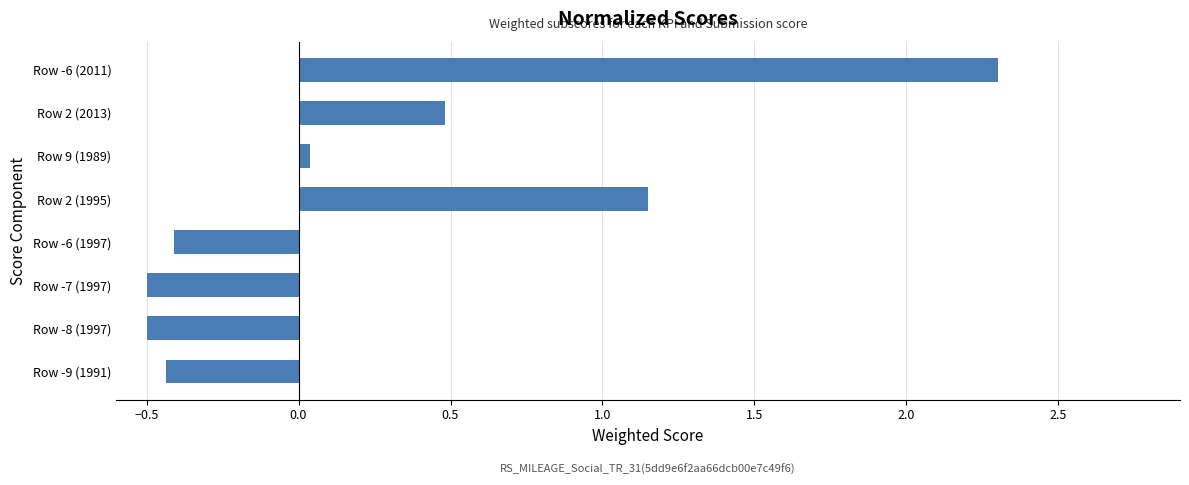

What is the difference between the second highest and second lowest values?

1.6